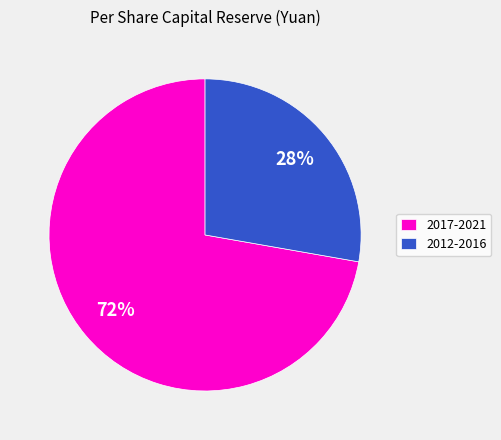

Does any single category account for the majority?

Yes